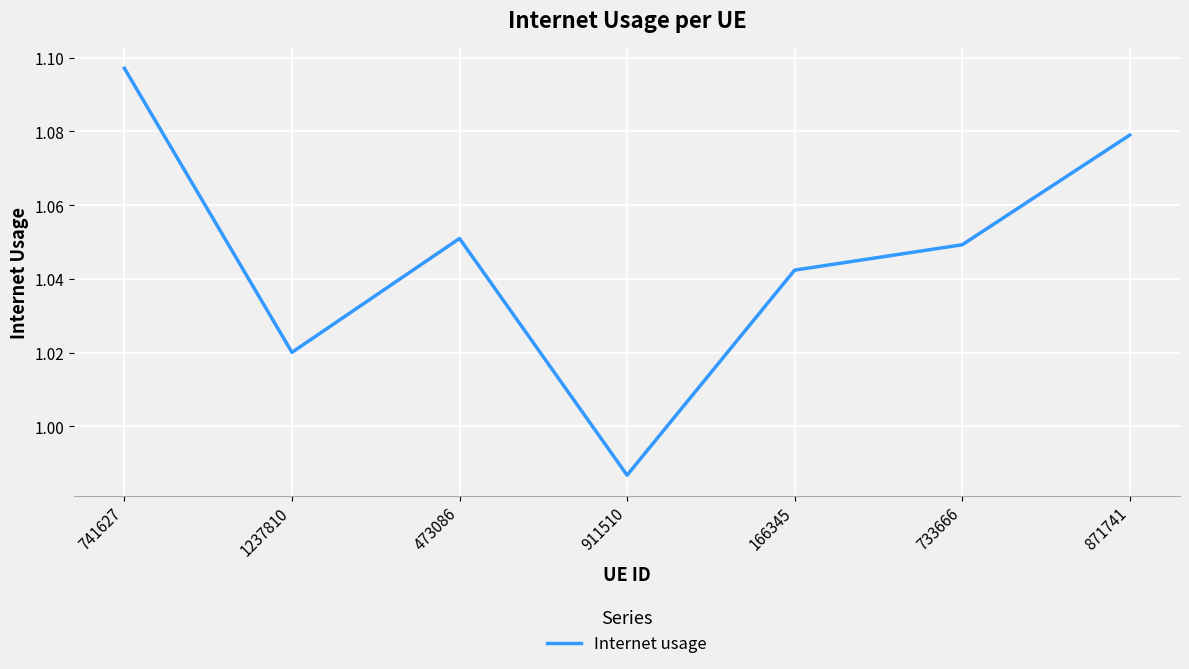

At which label is the value closest to 1?

911510